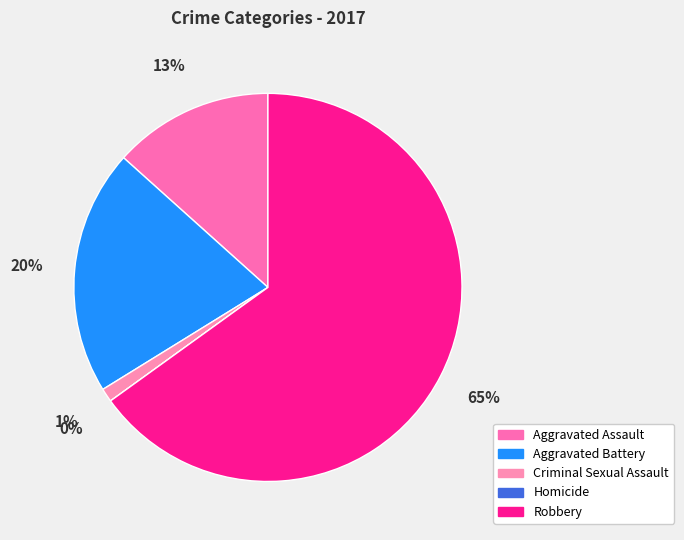

Is it true that Criminal Sexual Assault is 1% of the pie?

True